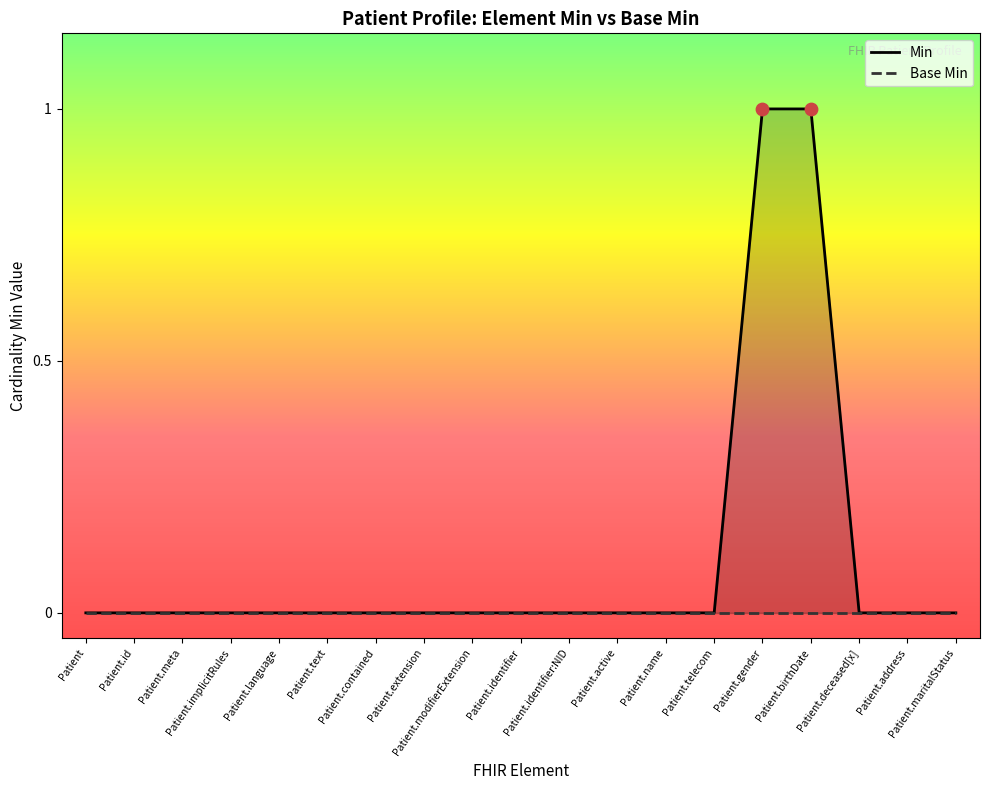

Which series reaches the minimum Y coordinate?

Min